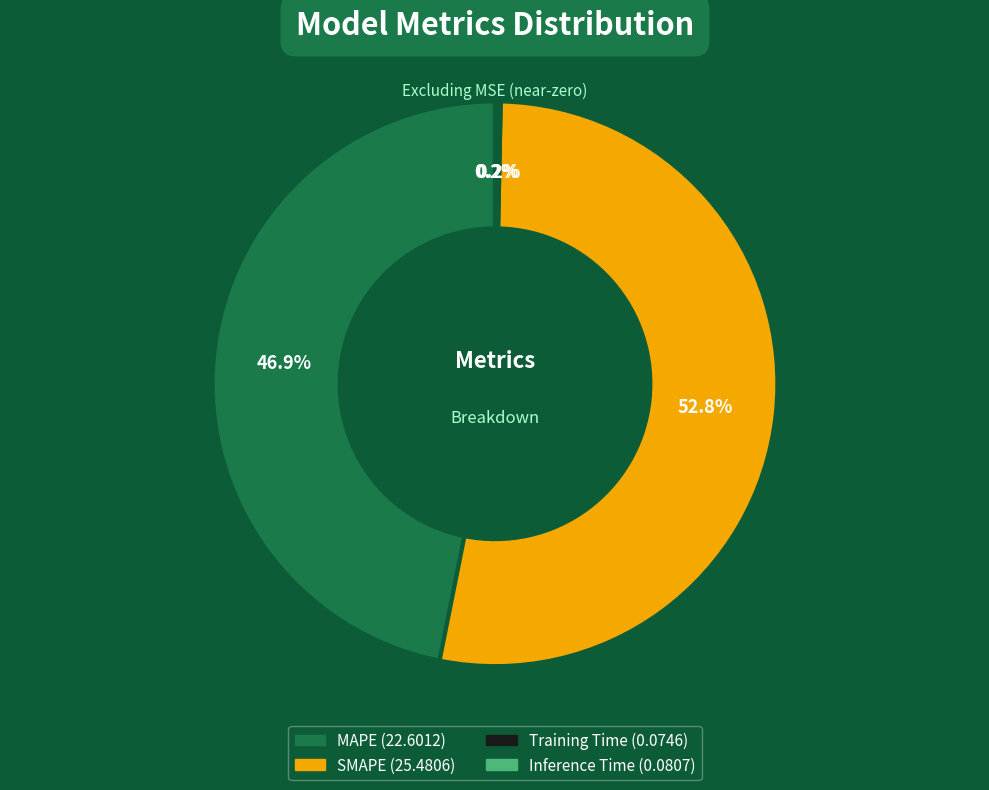

To the nearest percent, what is the difference between the largest and smallest slice percentages?

53%